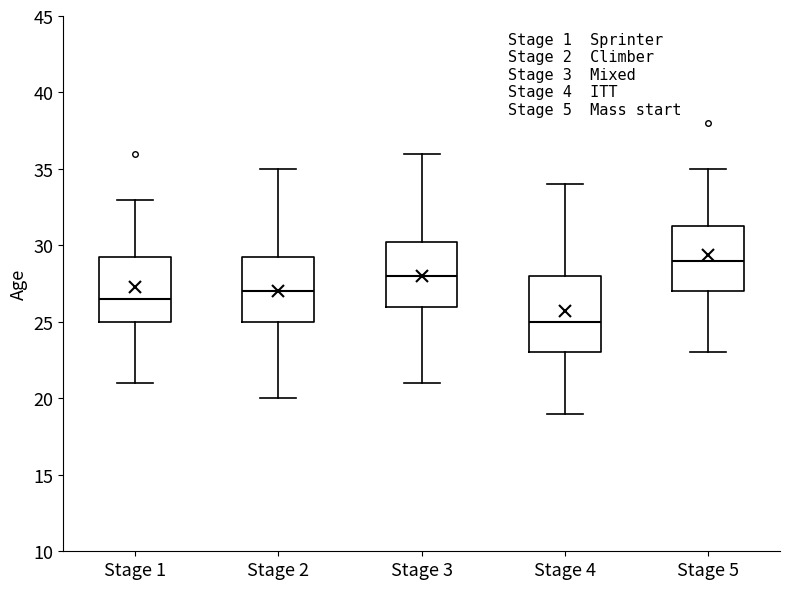

Where does the upper whisker of the box for Stage 5 end on the y-axis? The values are not printed on the chart, so give them approximately, as read against the axis.

35.0